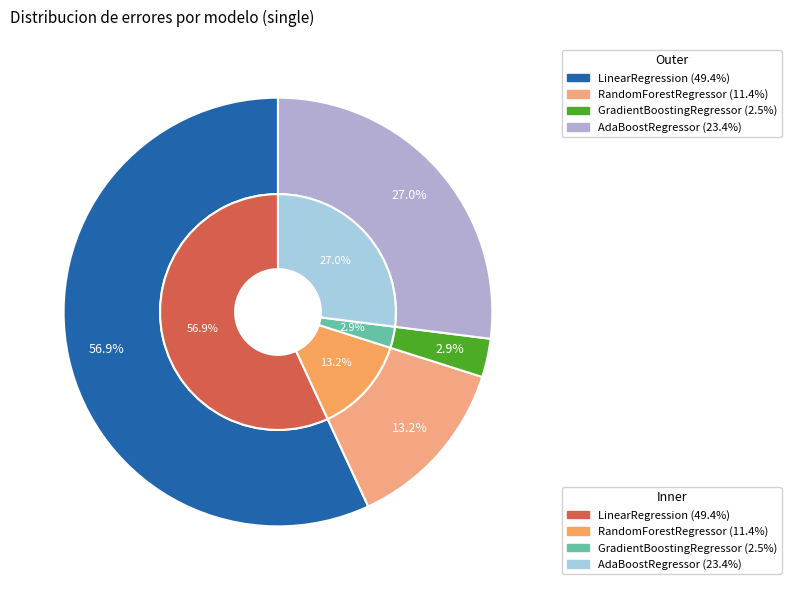

To the nearest percent, what is the difference between the LinearRegression and GradientBoostingRegressor slice percentages?

54%